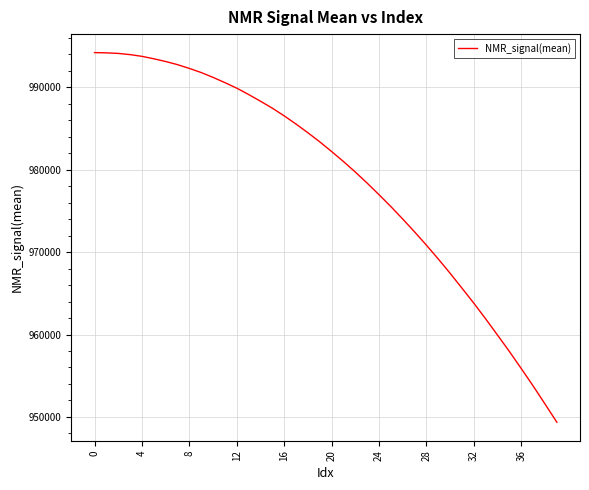

What is the difference between the maximum and minimum values?

44836.5